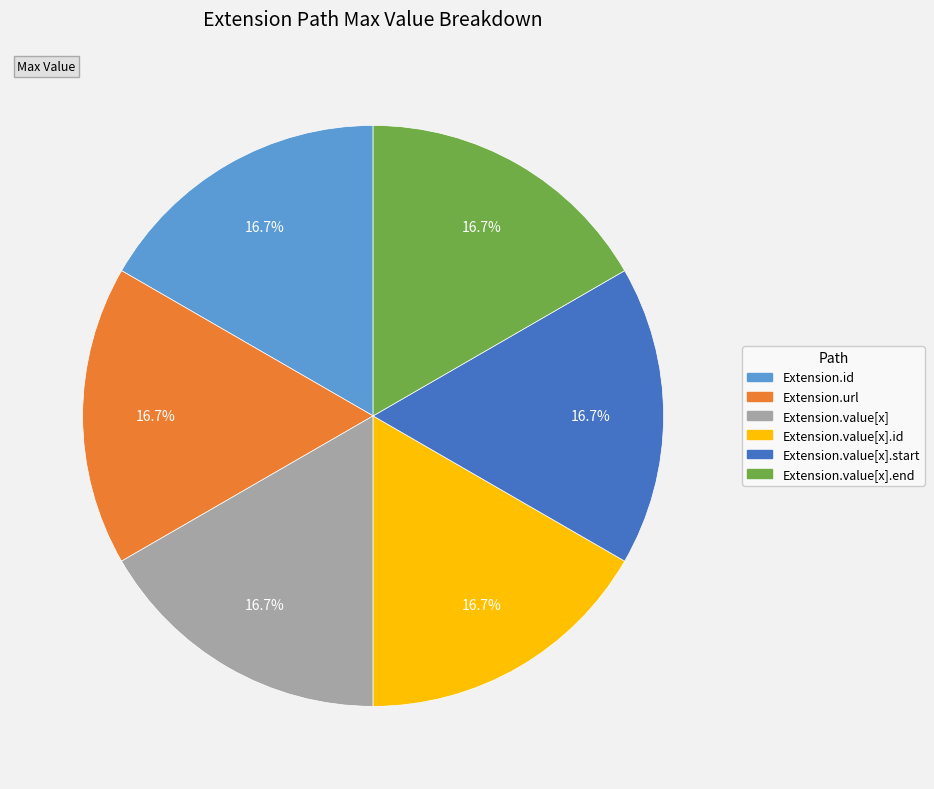

Is there any slice that represents more than half of the pie?

No